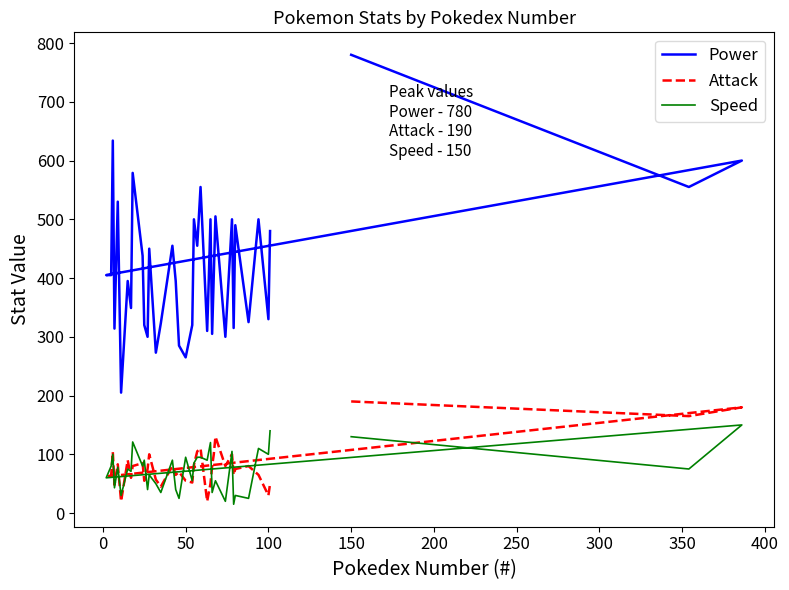

True or false: Speed has a value of 135 at 0.

False